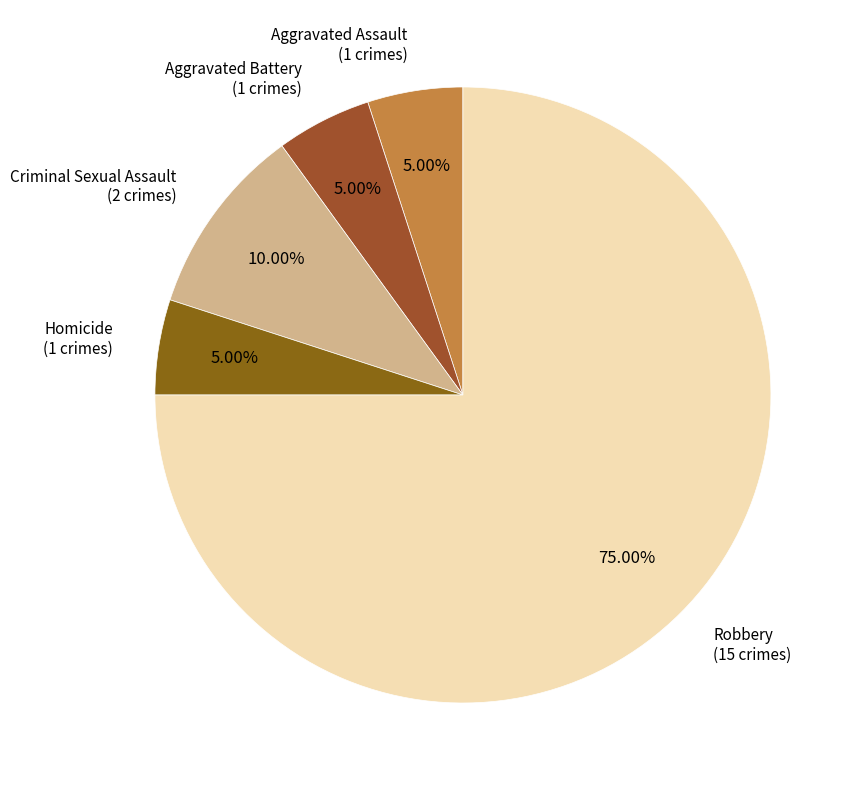

How many slices are in this pie chart?

5